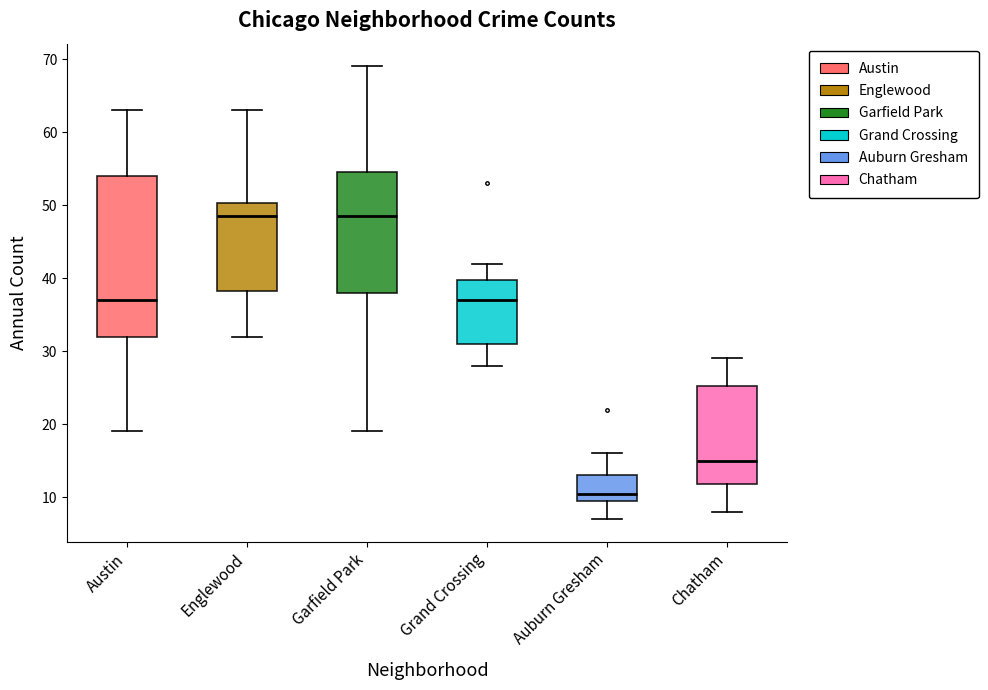

Where does the upper whisker of the box for Englewood end on the y-axis? The values are not printed on the chart, so give them approximately, as read against the axis.

63